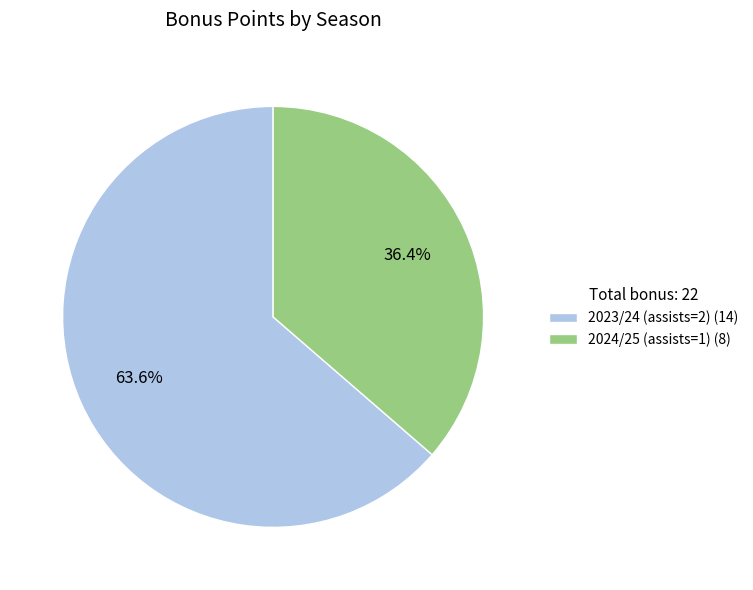

To the nearest percent, what is the difference between the largest and smallest slice percentages?

27%